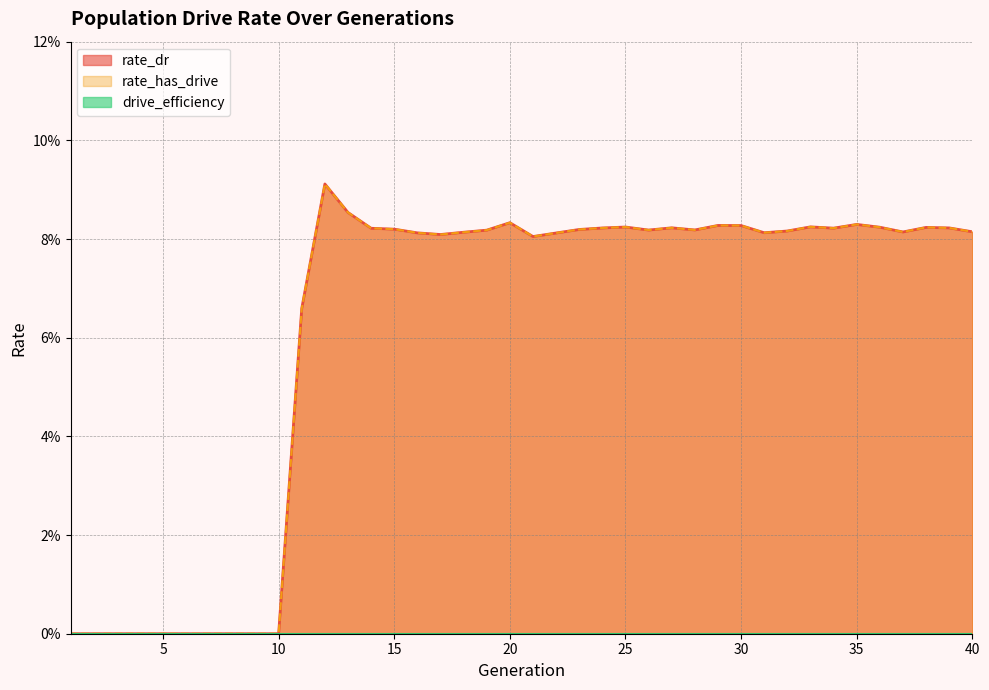

Reading right to left, what are all the values shown in this chart?

rate_dr: 0.1	0.1	0.1	0.1	0.1	0.1	0.1	0.1	0.1	0.1	0.1	0.1	0.1	0.1	0.1	0.1	0.1	0.1	0.1	0.1	0.1	0.1	0.1	0.1	0.1	0.1	0.1	0.1	0.1	0.1	0.0	0.0	0.0	0.0	0.0	0.0	0.0	0.0	0.0	0.0
rate_has_drive: 0.1	0.1	0.1	0.1	0.1	0.1	0.1	0.1	0.1	0.1	0.1	0.1	0.1	0.1	0.1	0.1	0.1	0.1	0.1	0.1	0.1	0.1	0.1	0.1	0.1	0.1	0.1	0.1	0.1	0.1	0.0	0.0	0.0	0.0	0.0	0.0	0.0	0.0	0.0	0.0